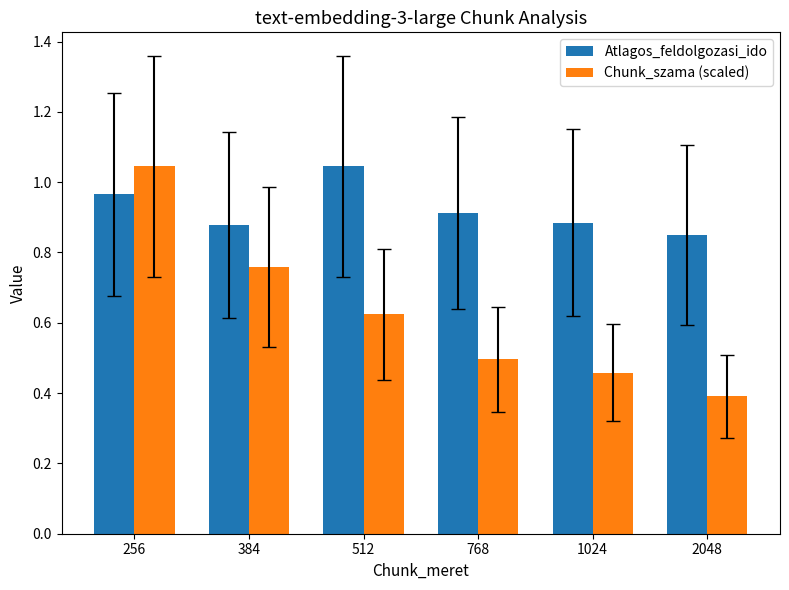

At which label is Atlagos_feldolgozasi_ido closest to 0?

2048